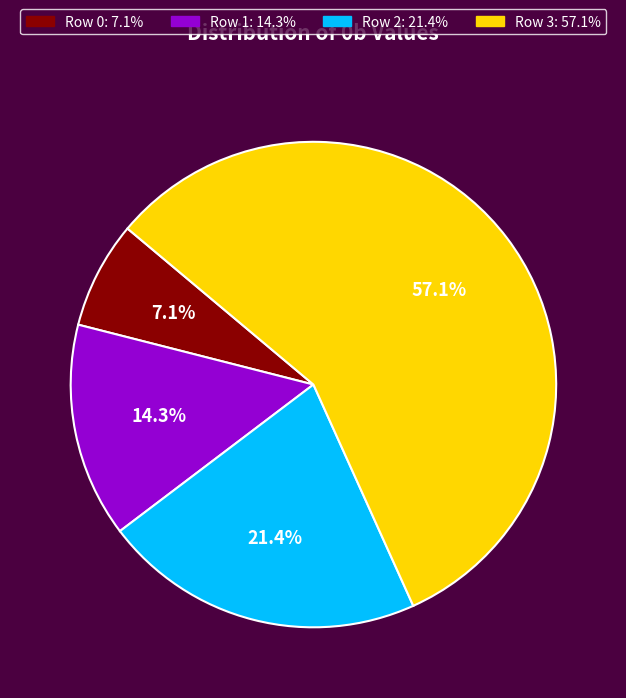

Combined, do Row 3 and Row 0 account for over 50%?

Yes